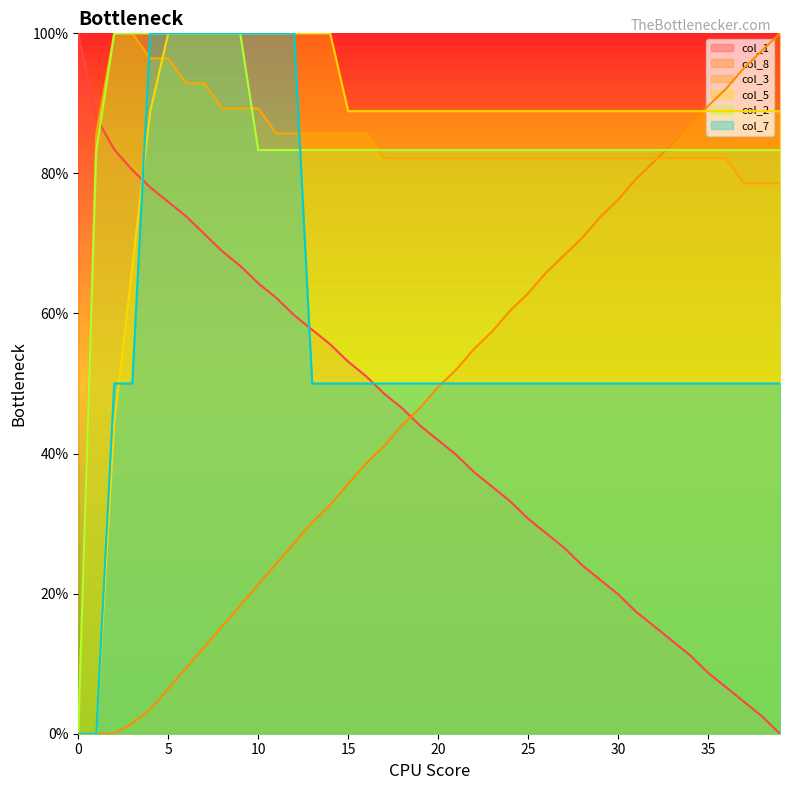

Is it true that col_8 equals 41.1 at 17?

True